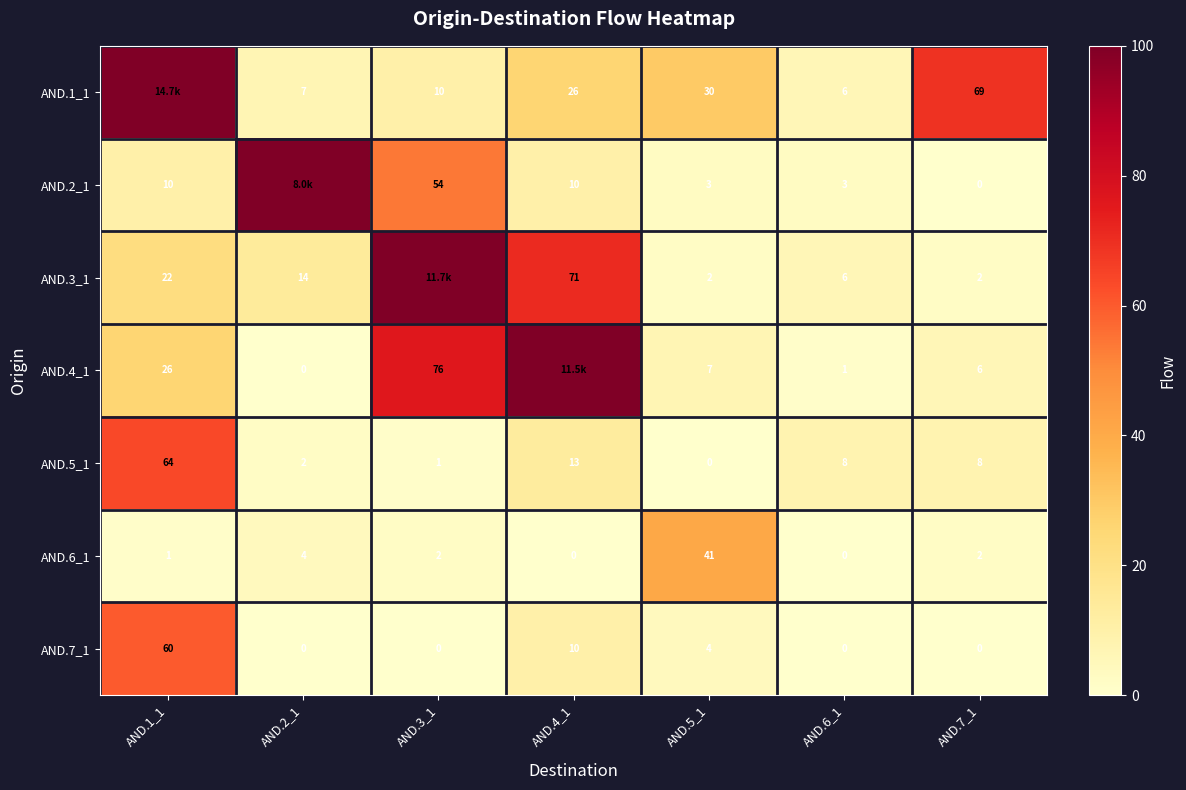

The AND.3_1 series shows 25 at AND.2_1. True or false?

False